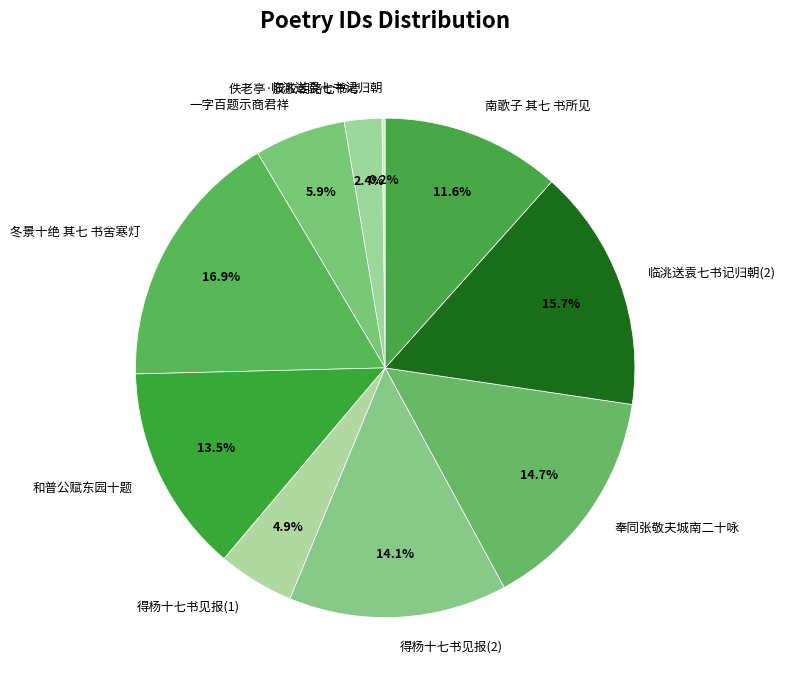

What percentage is NOT represented by 得杨十七书见报(1)?

95.1%